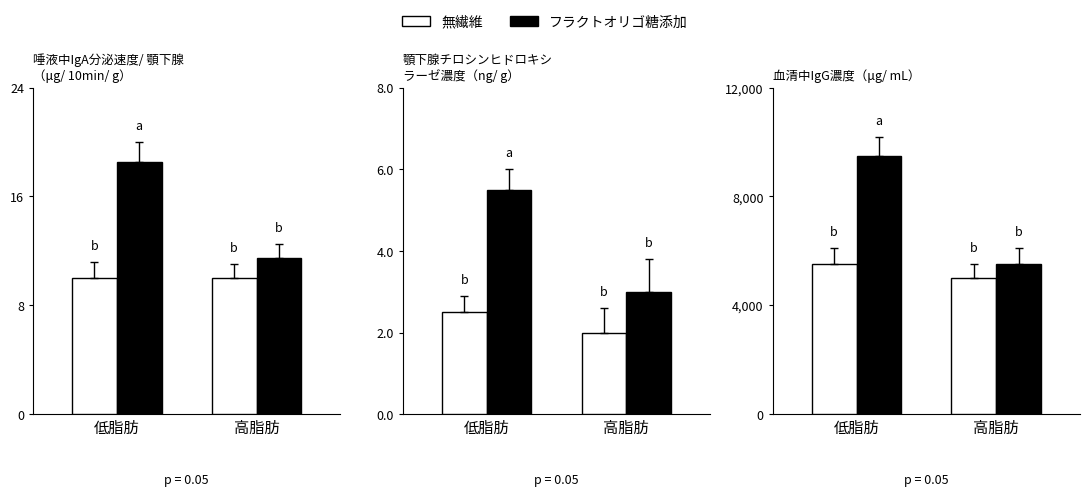

Which series has the largest range (max minus min)?

フラクトオリゴ糖添加